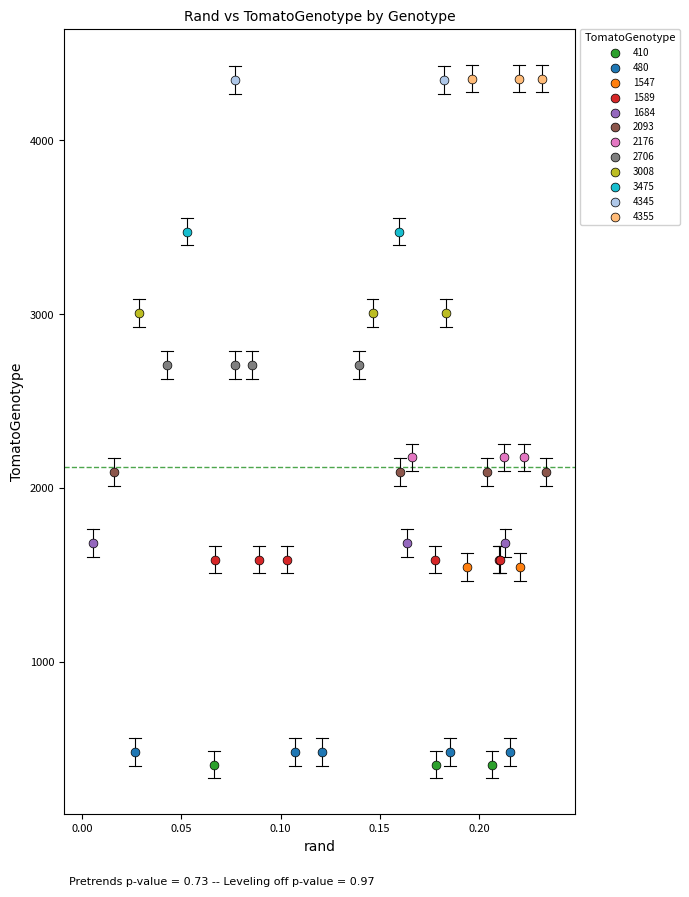

What are all the series names shown in the legend?

410, 480, 1547, 1589, 1684, 2093, 2176, 2706, 3008, 3475, 4345, 4355